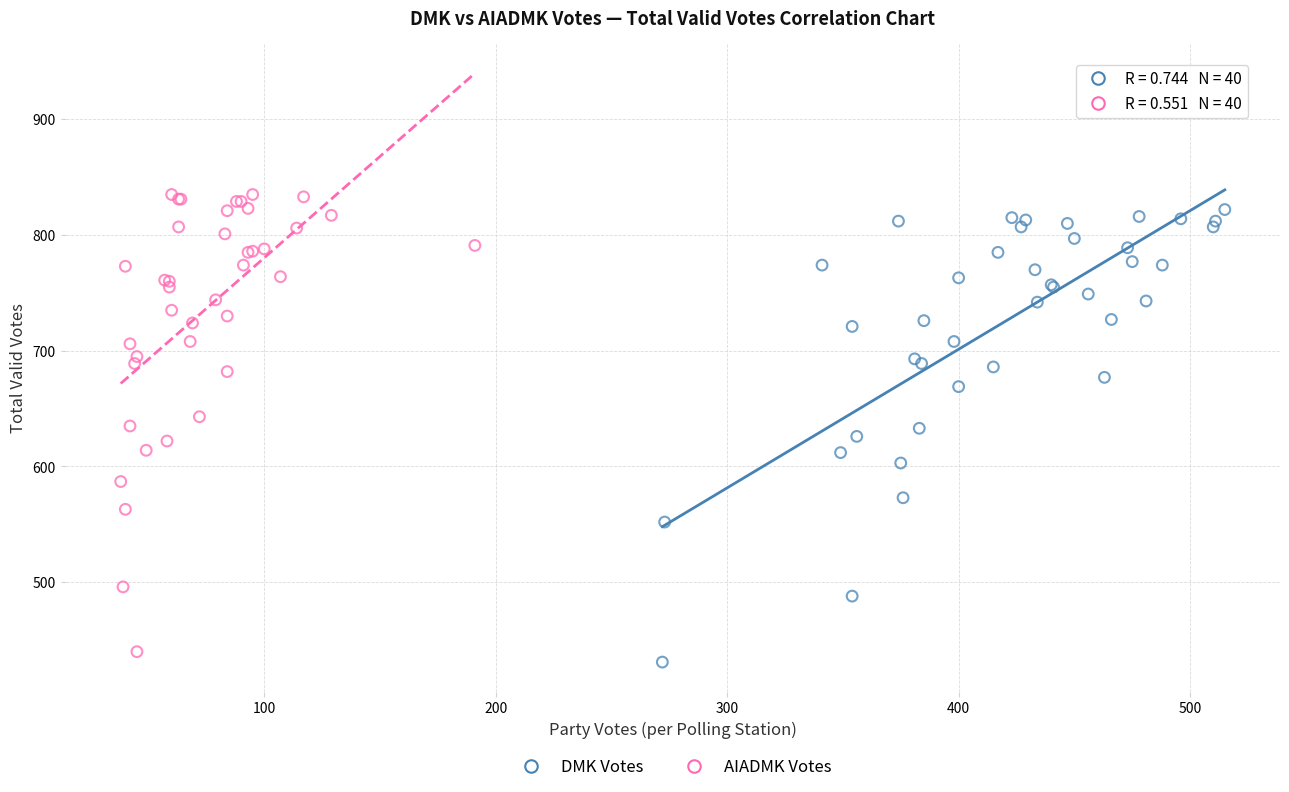

Which series has the largest Y range (max minus min)?

AIADMK Votes